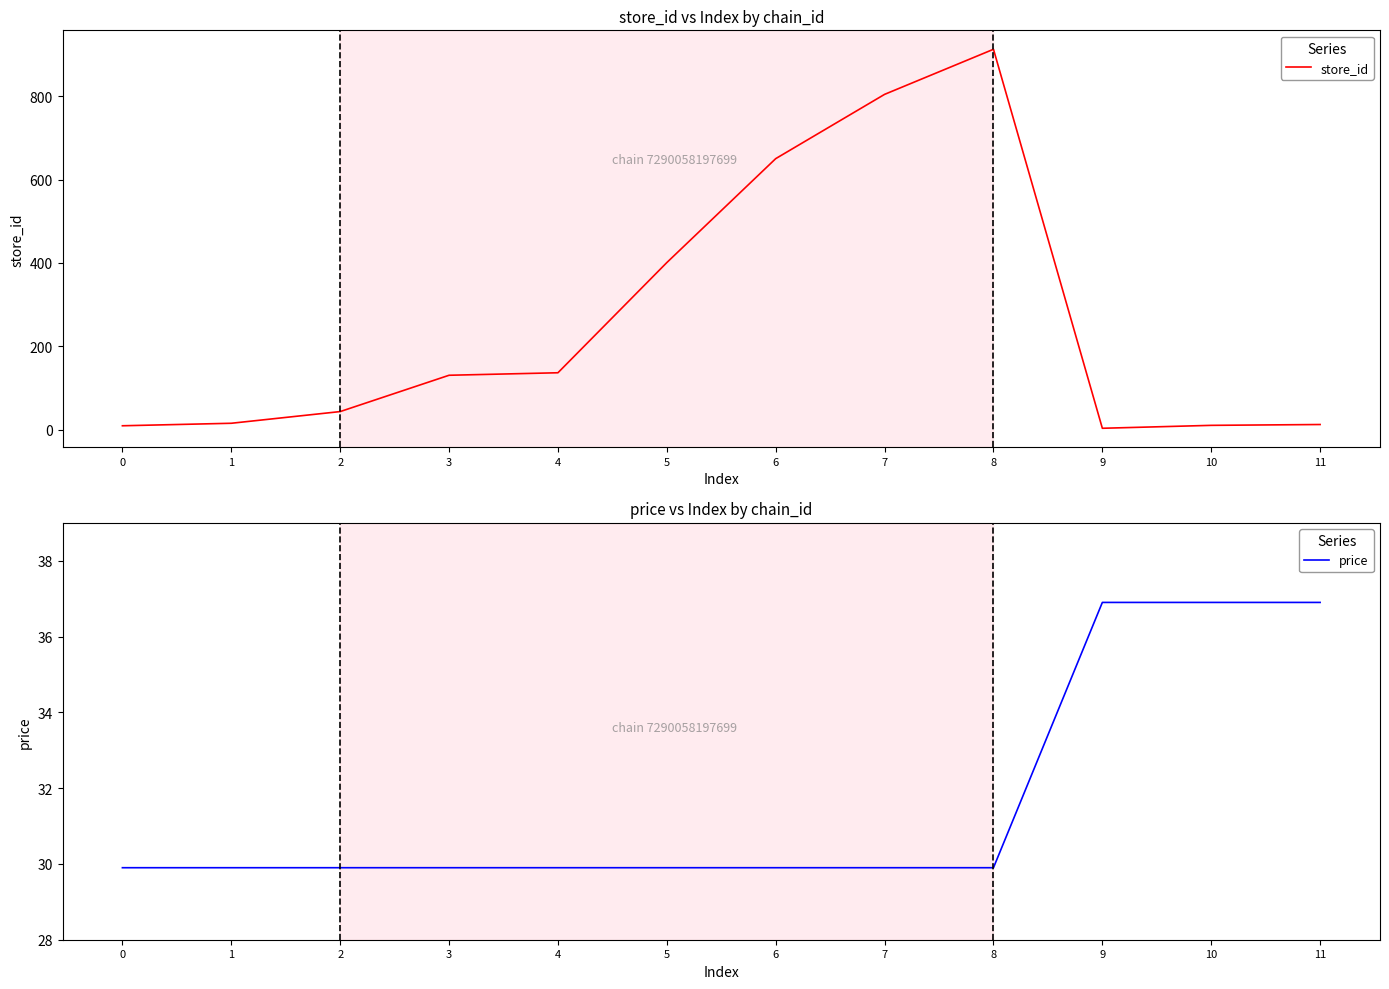

What is the difference between the highest and lowest values at 2?

14.1